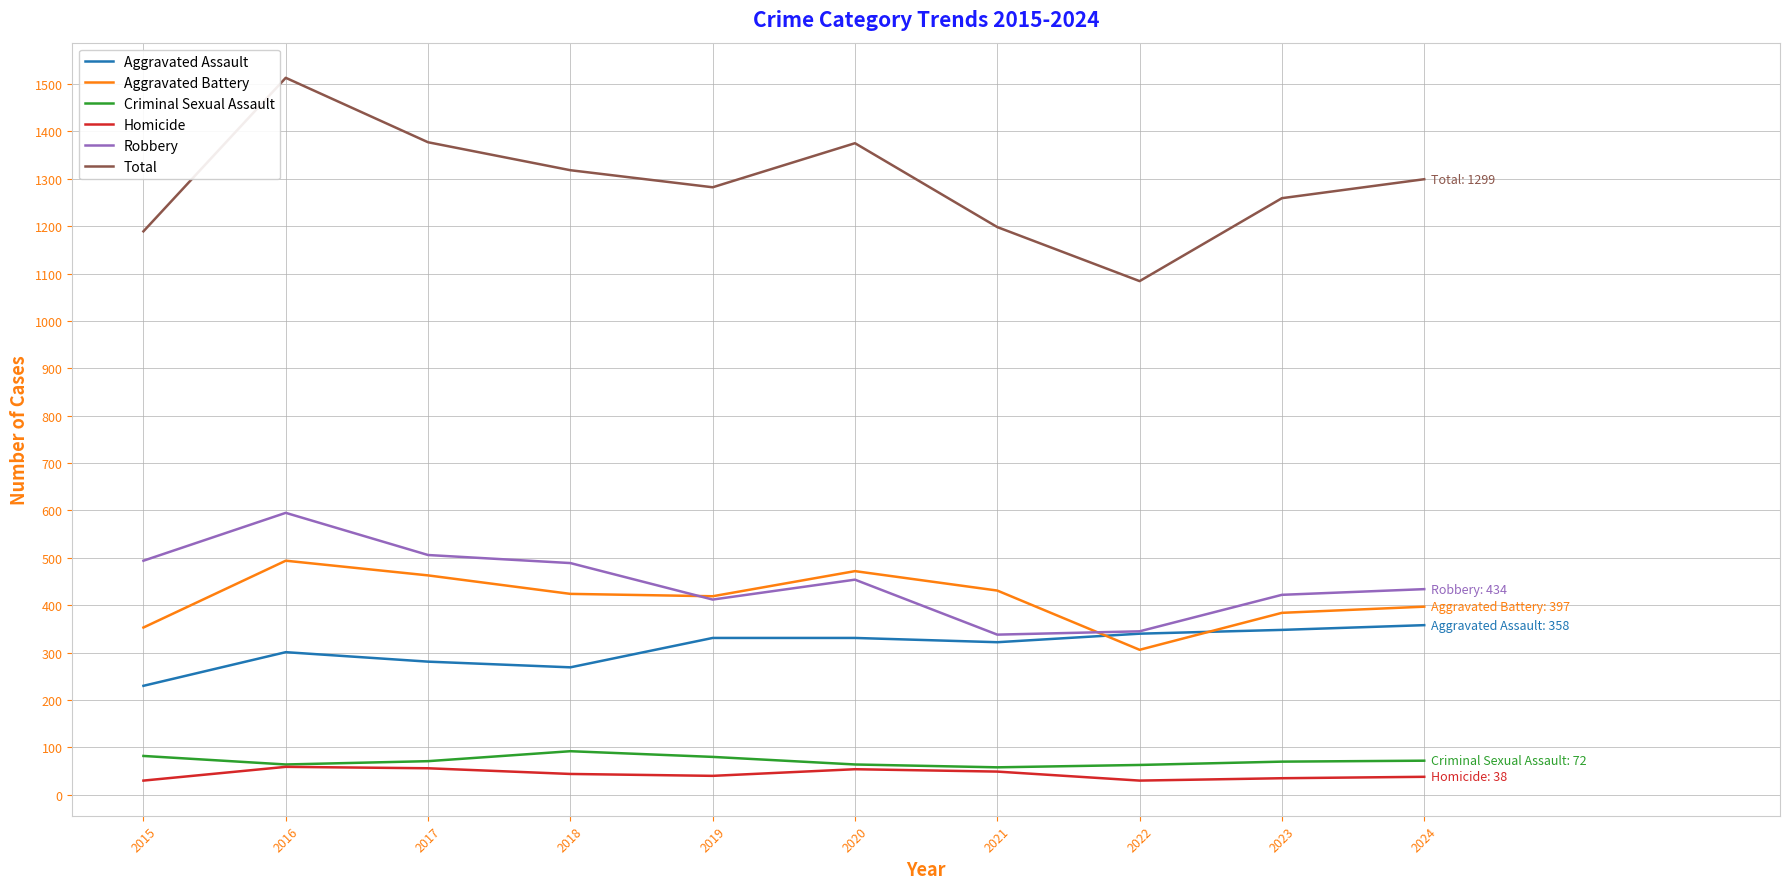

What is the difference between the second highest and second lowest values in the Criminal Sexual Assault series?

19